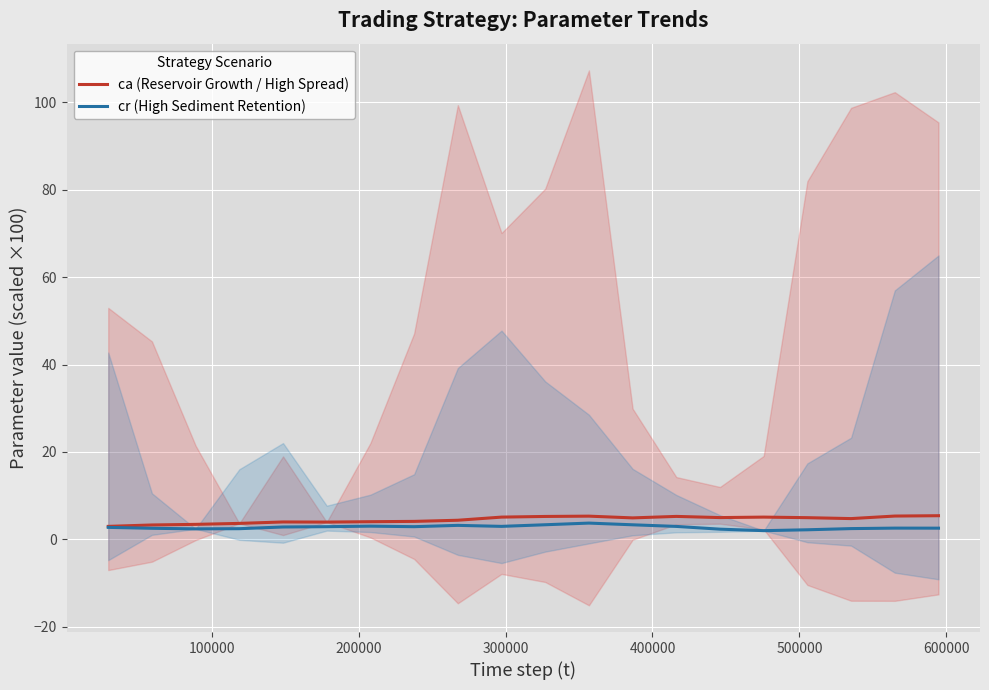

What is the value of the ca (Reservoir Growth / High Spread) point at the 2nd from the left?

3.3